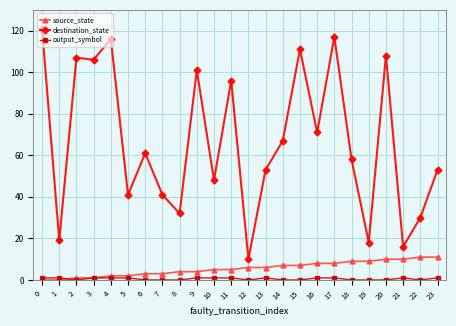

True or false: destination_state has a value of 111 at 15.

True